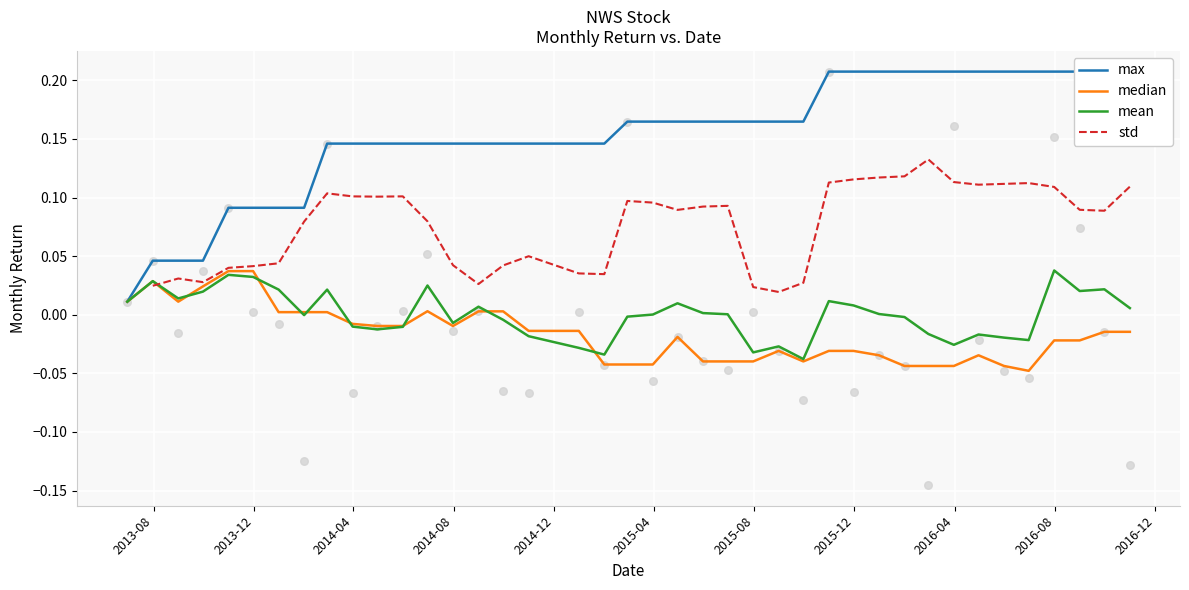

At how many categories does at least one series exceed 0?

40